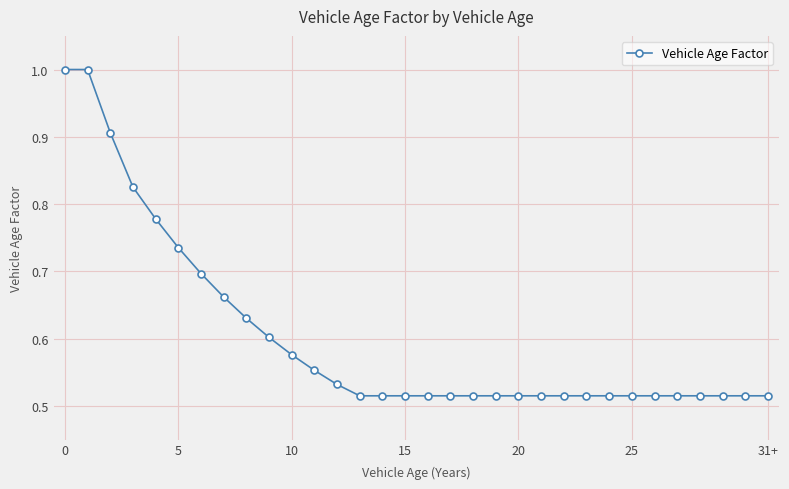

What is the sum of all values?

19.3